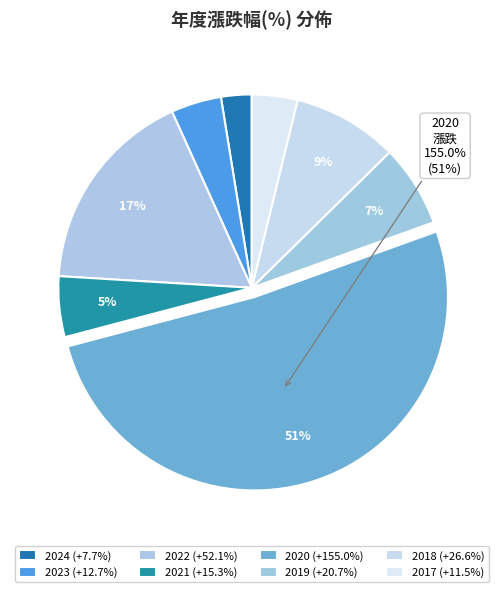

Is there a majority slice in this chart?

Yes